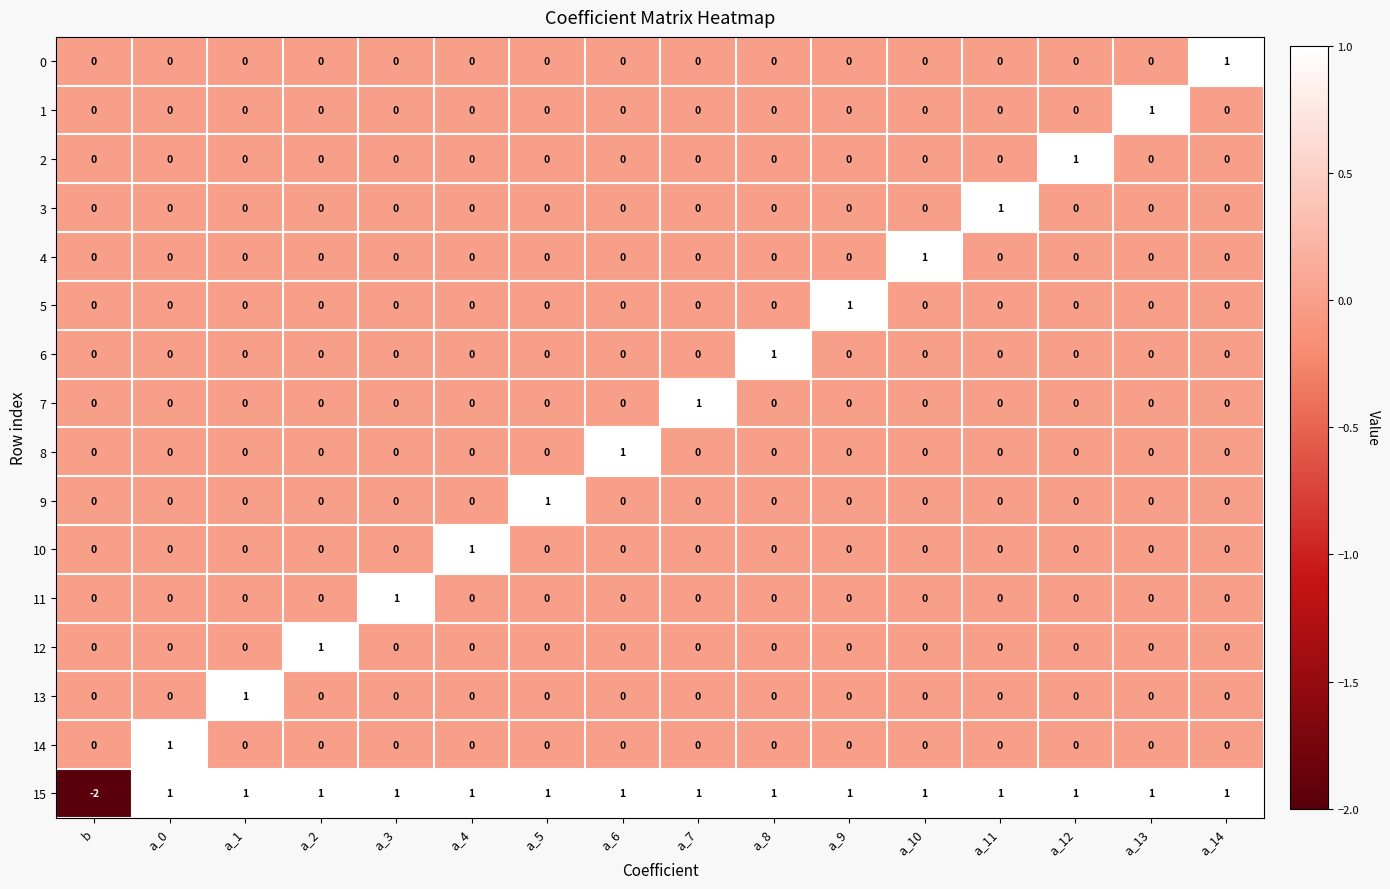

The 15 series shows 0 at a_6. True or false?

False